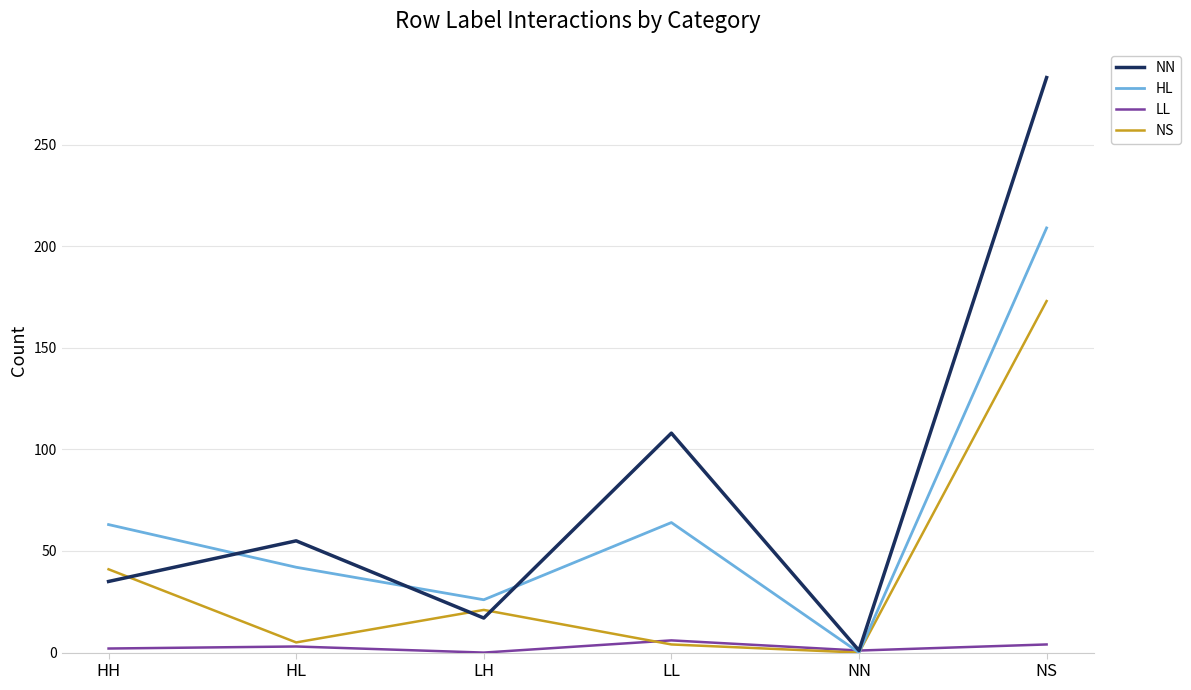

What is the sum of all LL values?

16